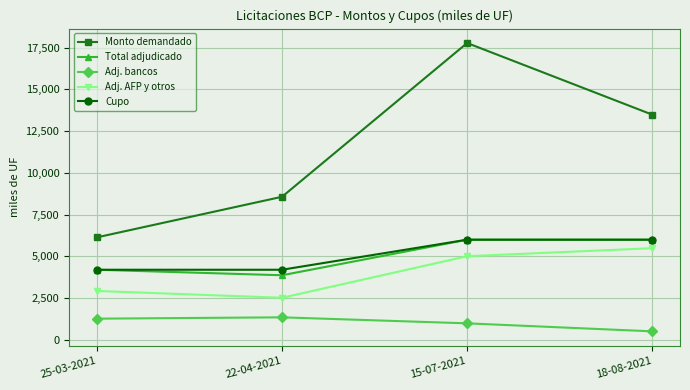

What is the label of the 4th point from the left?

18-08-2021